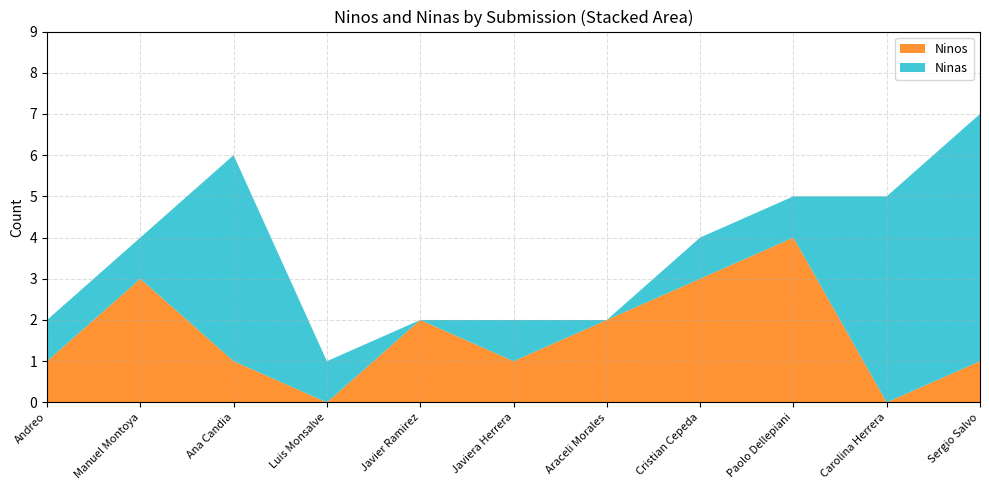

Reading left to right, extract all data points from this chart.

Ninos: 1	3	1	0	2	1	2	3	4	0	1
Ninas: 1	1	5	1	0	1	0	1	1	5	6